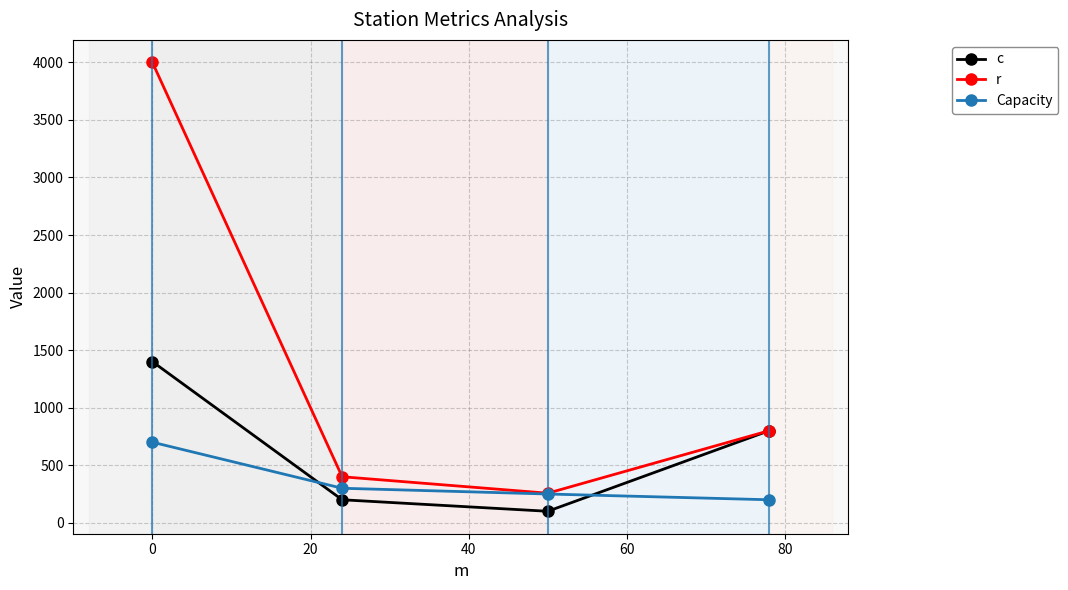

Does the chart have visible grid lines?

Yes